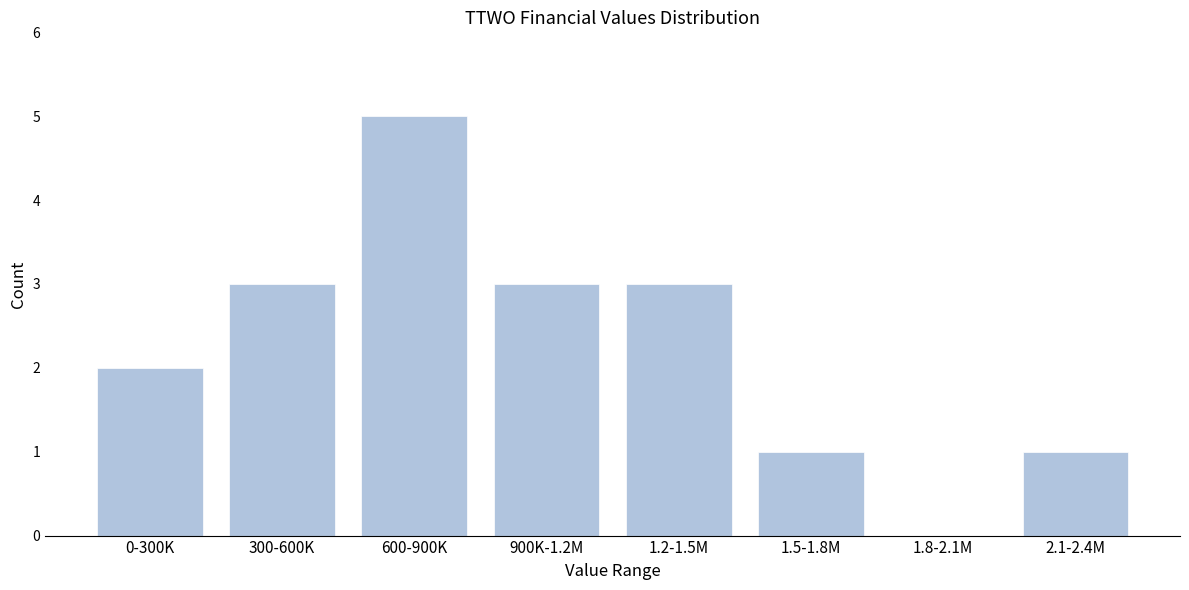

Reading left to right, extract all data points from this chart.

0-300K=2	300-600K=3	600-900K=5	900K-1.2M=3	1.2-1.5M=3	1.5-1.8M=1	1.8-2.1M=0	2.1-2.4M=1